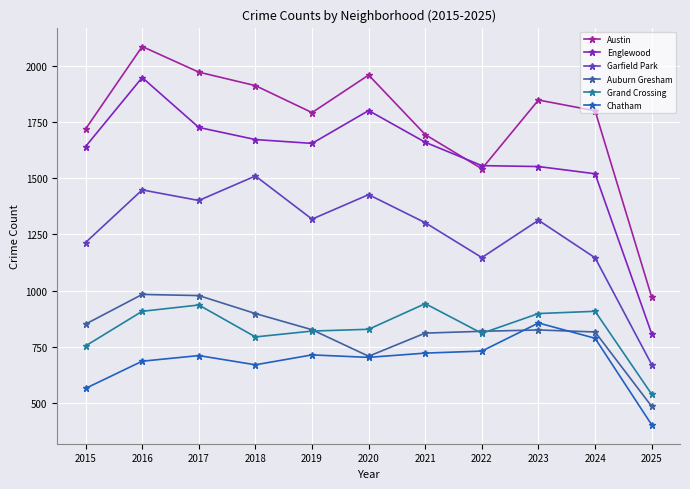

What is the sum of all Garfield Park values?

13897